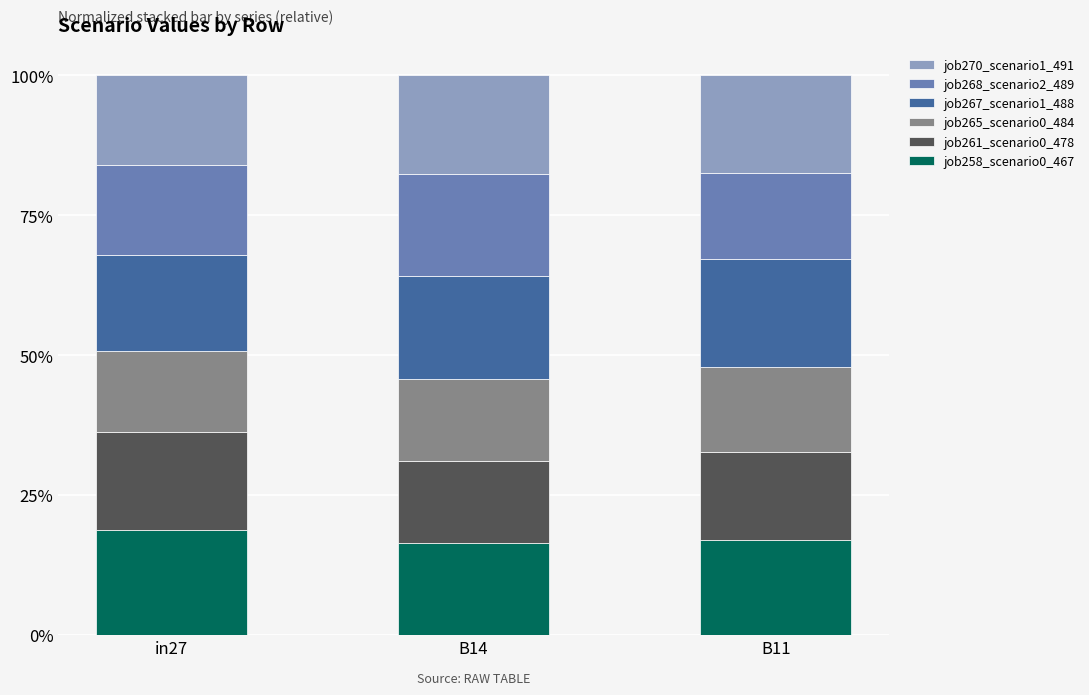

Are the bars horizontal?

No